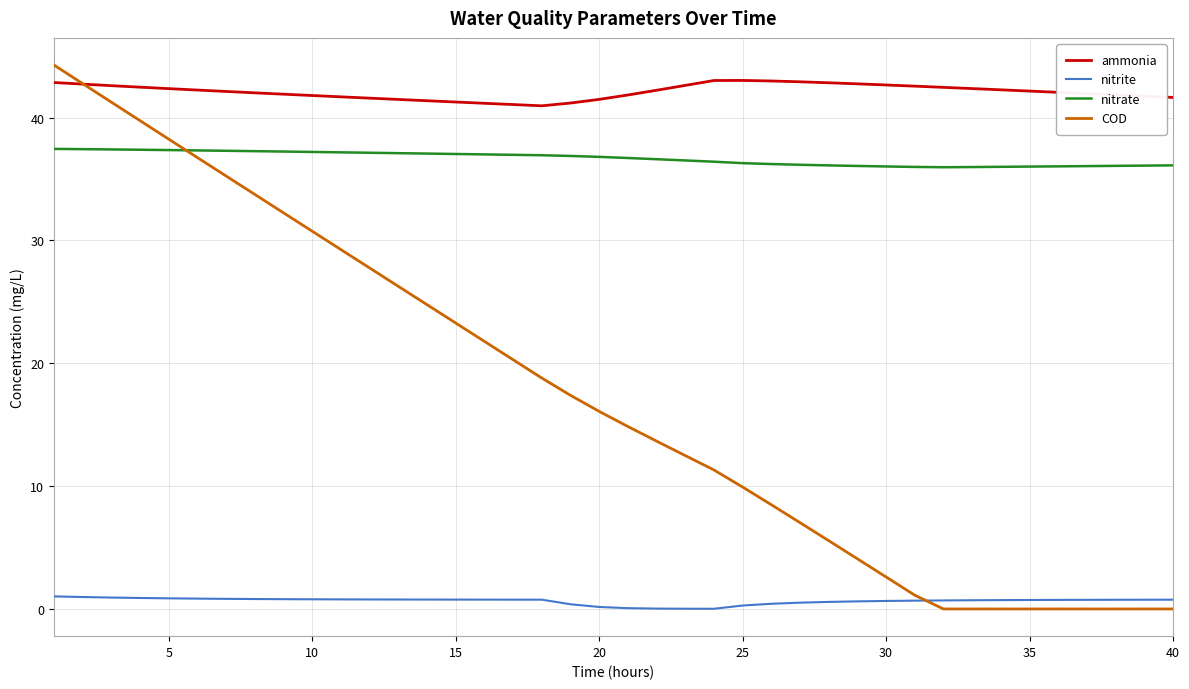

True or false: nitrite and nitrate intersect in this chart.

False